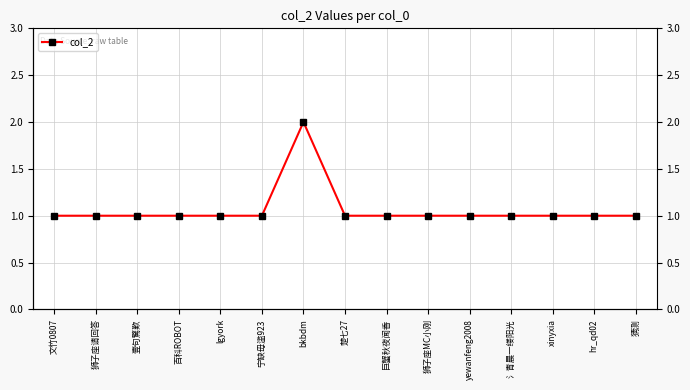

True or false: the data shows 1 at 巨蟹秋夜闻香.

True